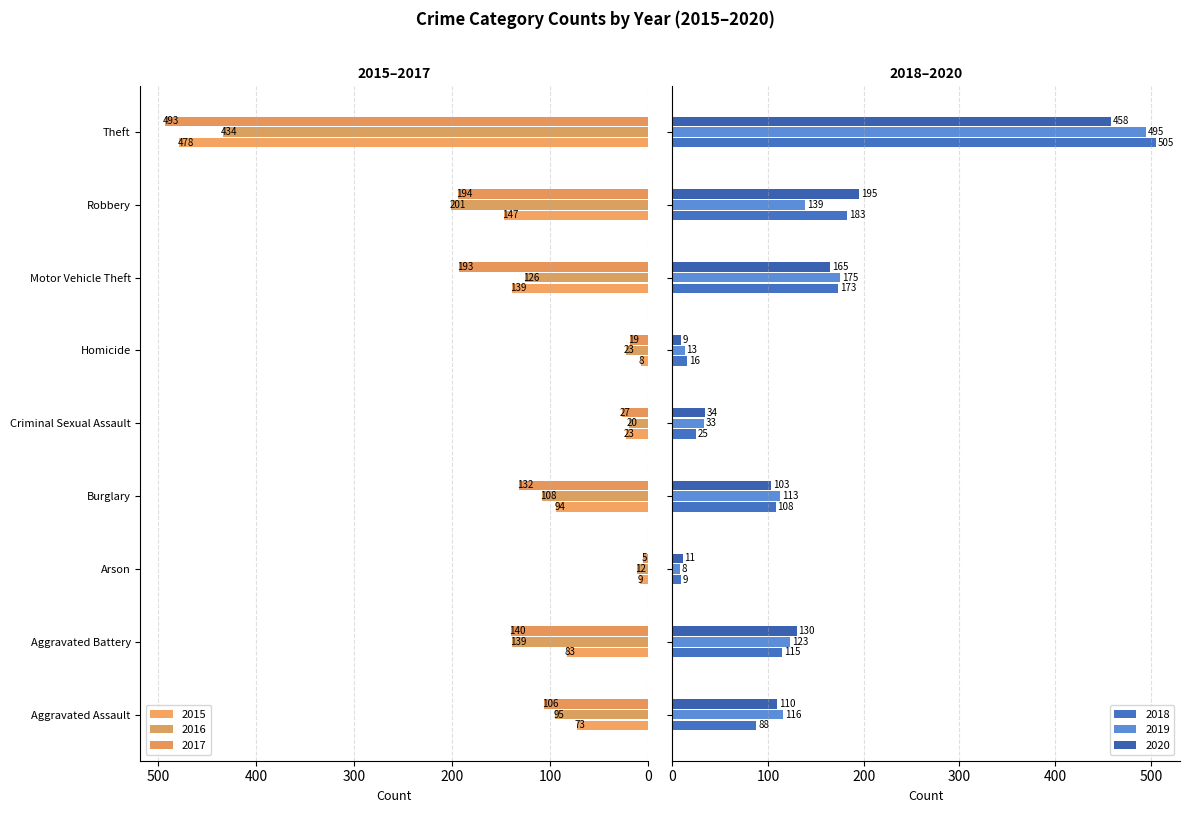

What is the spread (max minus min) of values at Aggravated Battery?

57